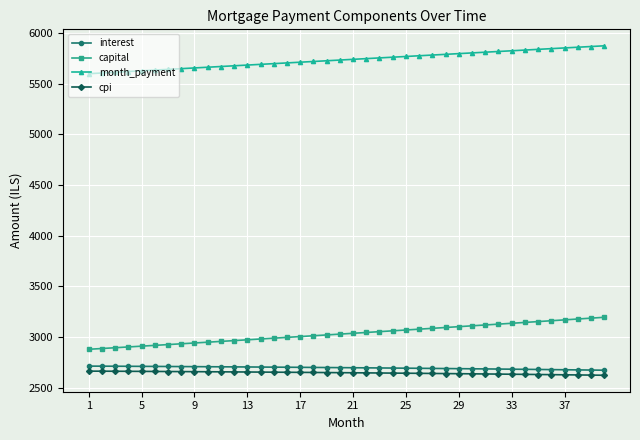

What is the value of the month_payment point at the 25th from the left?

5766.5